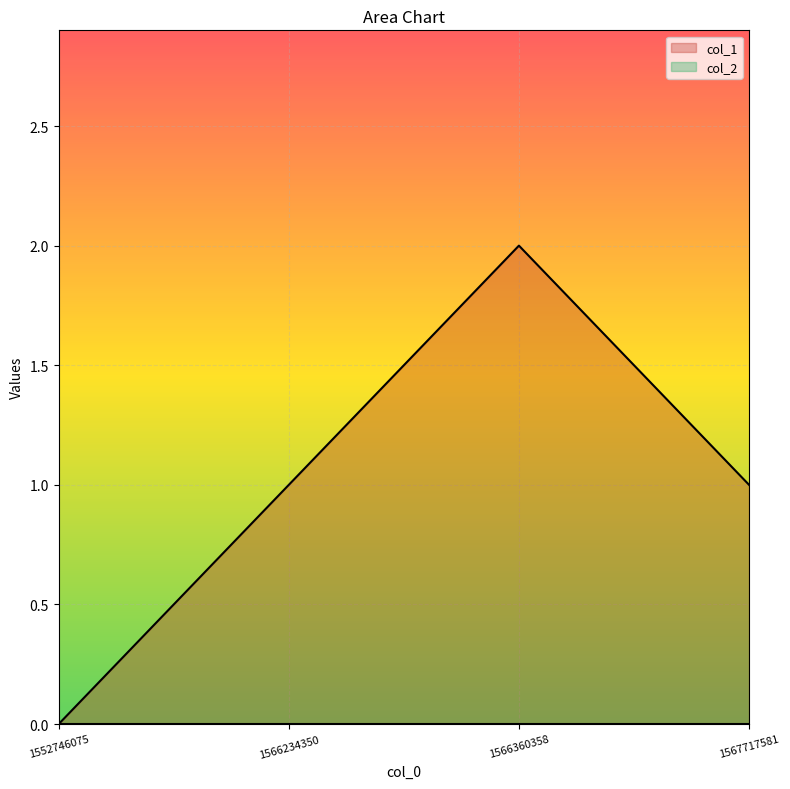

Reading right to left, what are all the values shown in this chart?

1567717581=1	1566360358=2	1566234350=1	1552746075=0